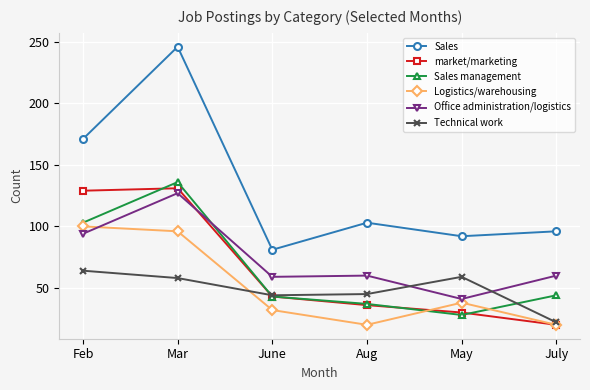

What is the sum of the Technical work values at Mar and June?

102